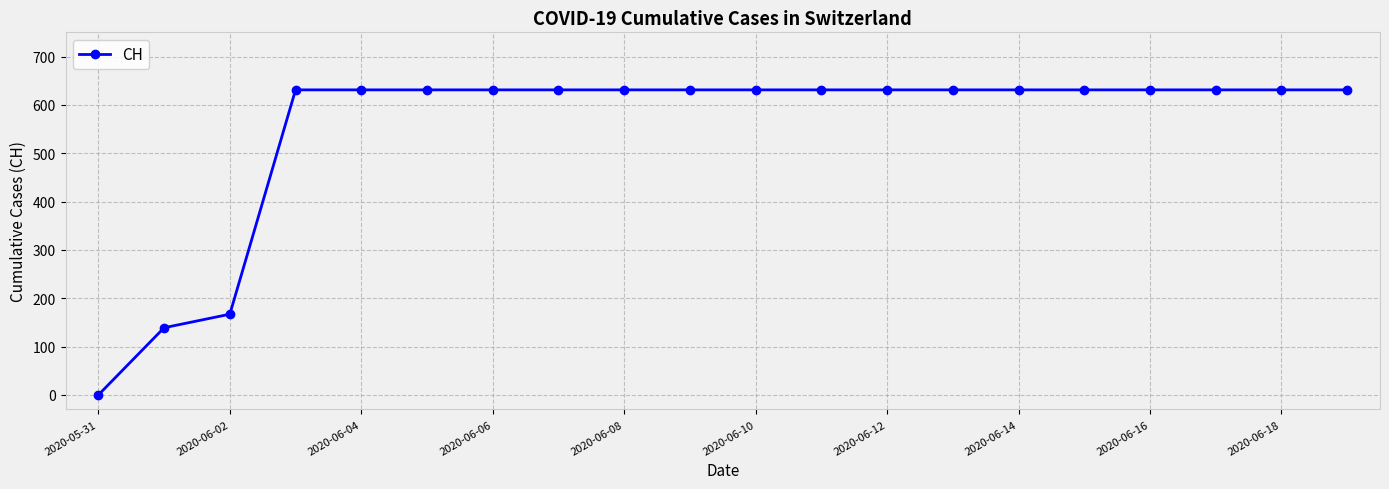

Does the chart have visible grid lines?

Yes